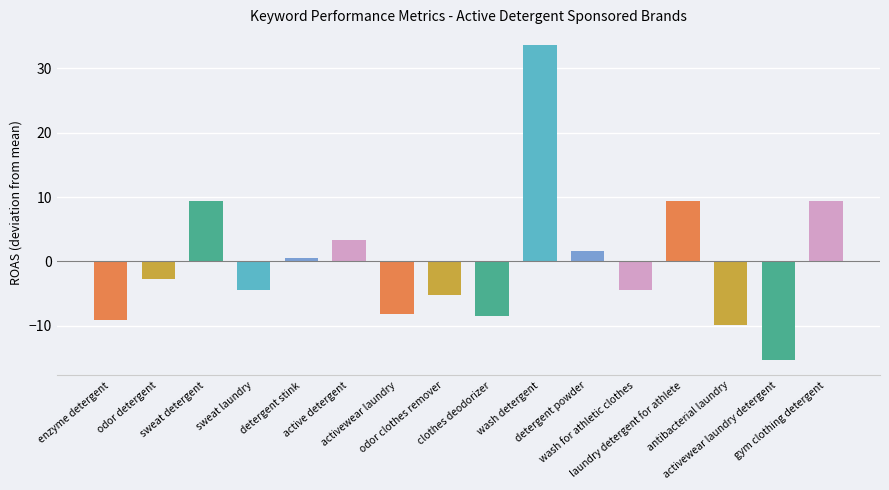

What is the value of the 14th bar from the left?

-9.9